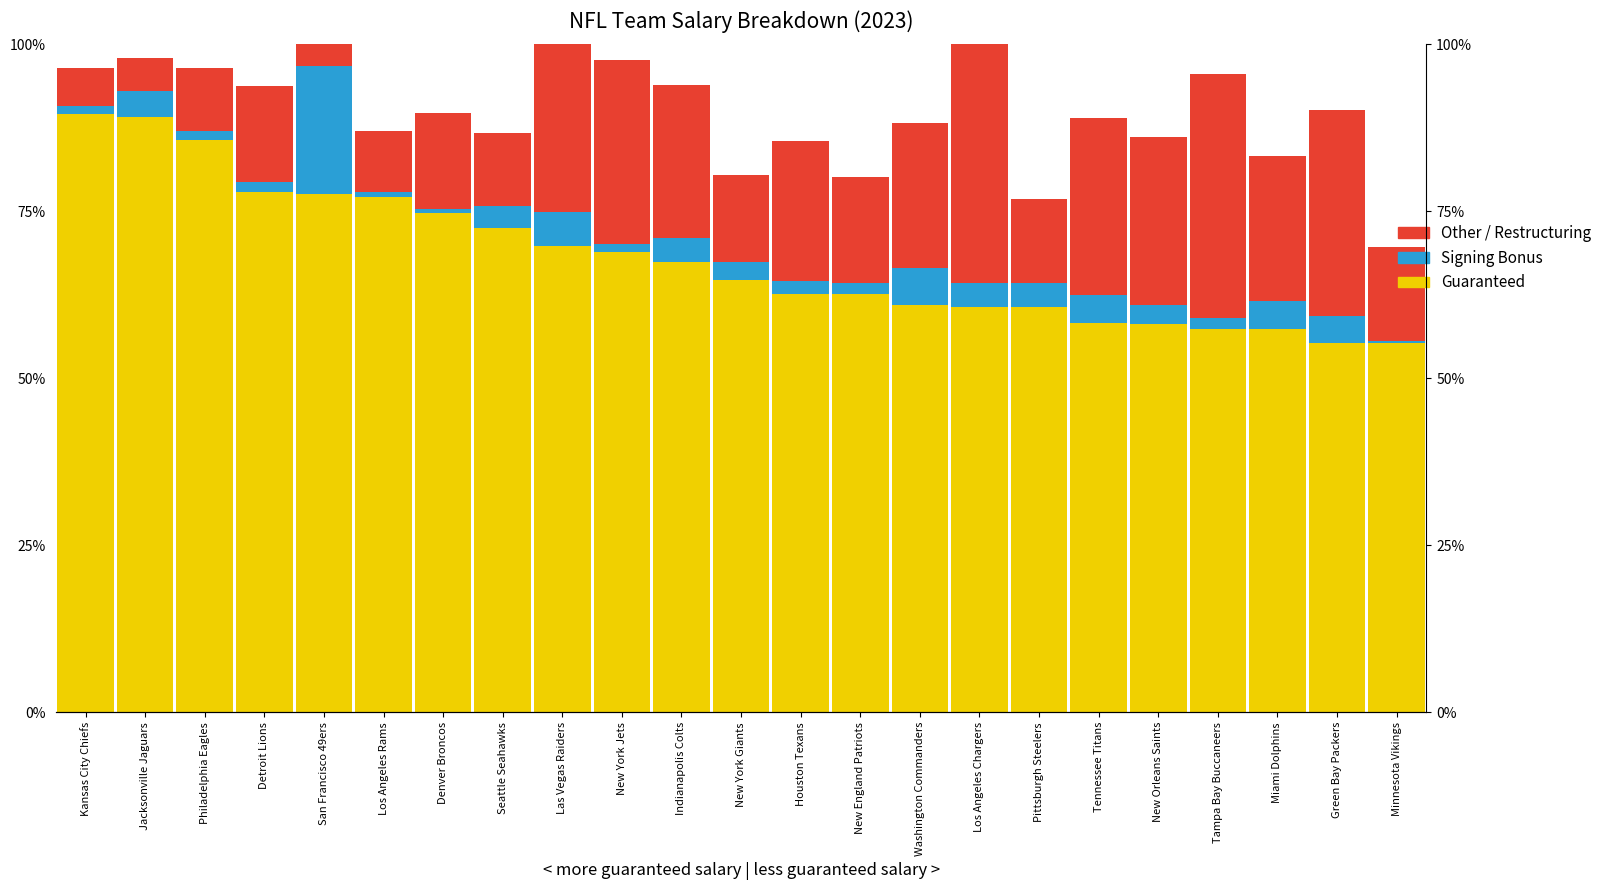

What is the total value across all series at Denver Broncos?

89.6